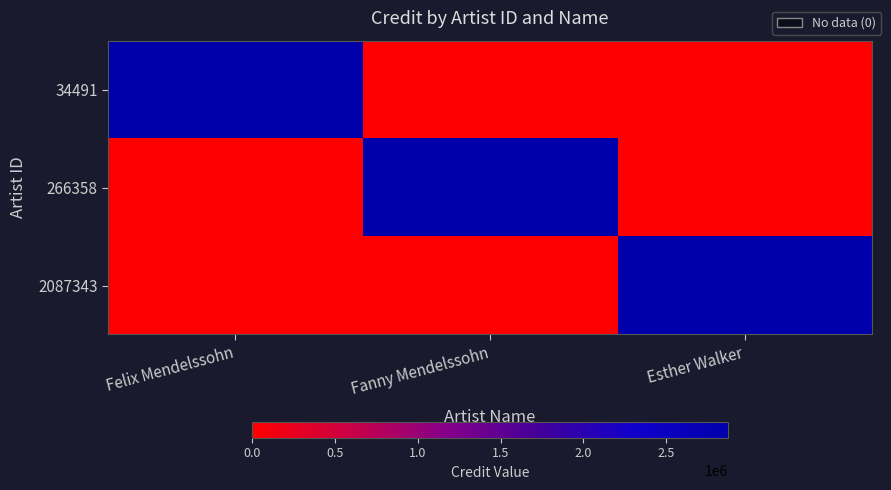

Reading left to right, transcribe all the data shown in this chart.

34491: Felix Mendelssohn=2874284	Fanny Mendelssohn=0	Esther Walker=0
266358: Felix Mendelssohn=0	Fanny Mendelssohn=2874284	Esther Walker=0
2087343: Felix Mendelssohn=0	Fanny Mendelssohn=0	Esther Walker=2874284